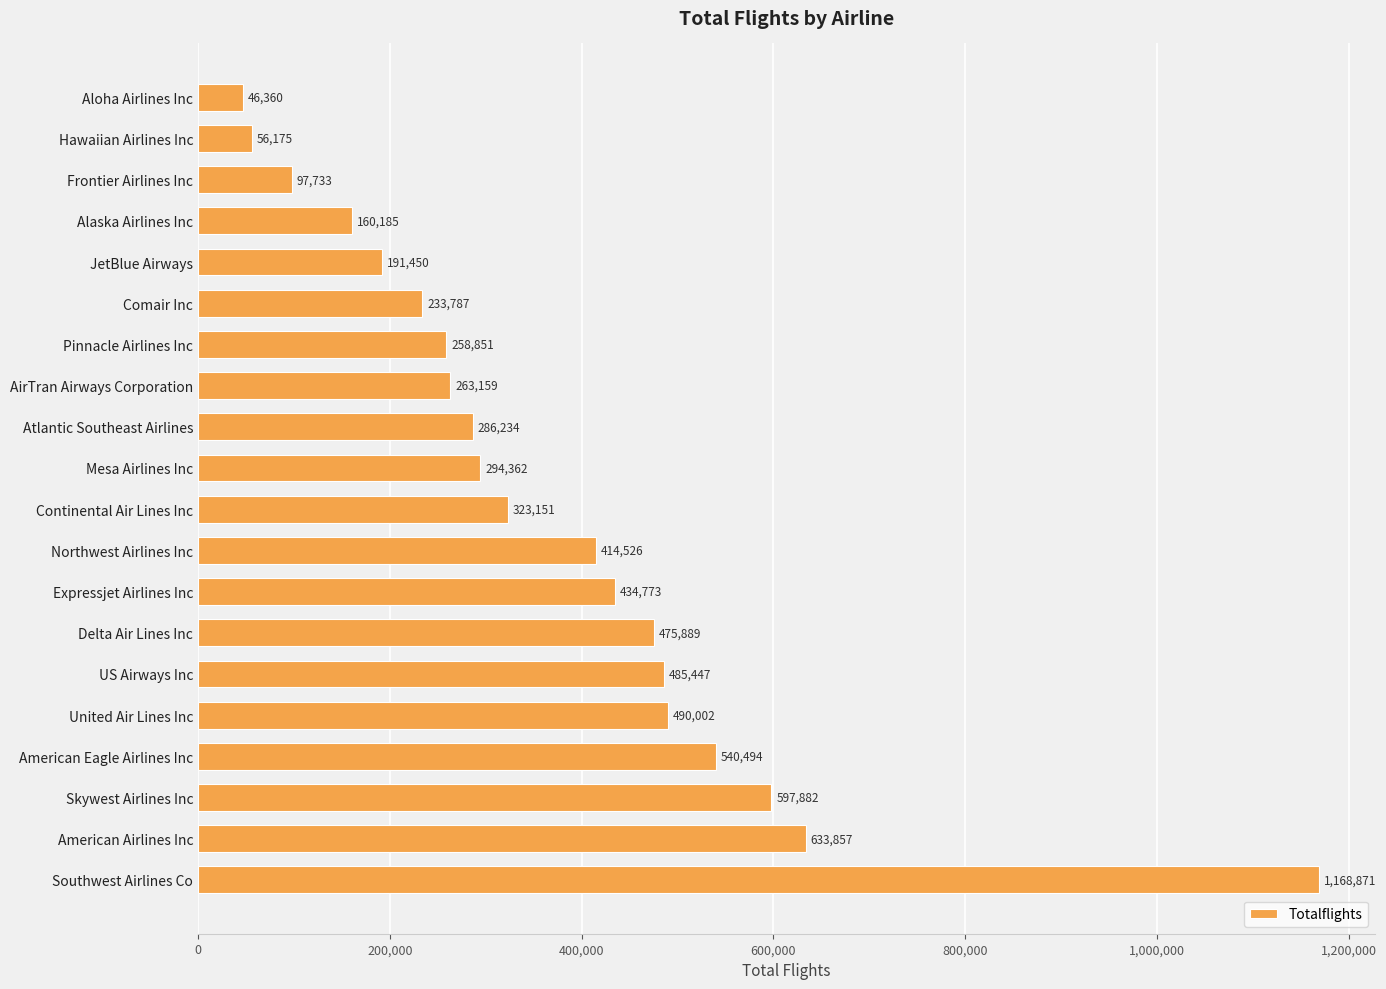

Is it true that the value at Skywest Airlines Inc is 597882?

True